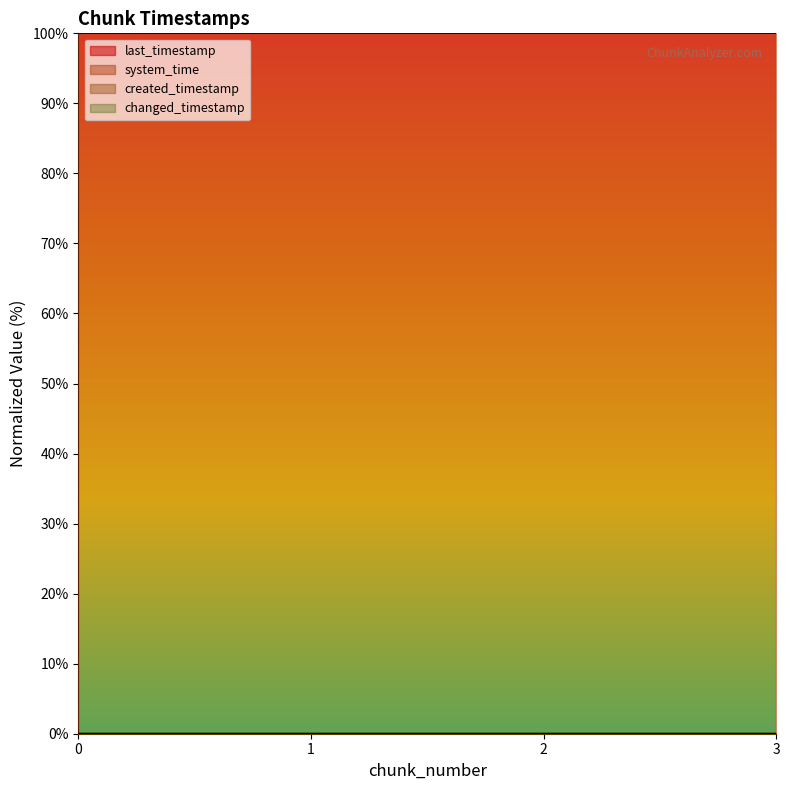

The created_timestamp series shows 0.0 at 2. True or false?

True